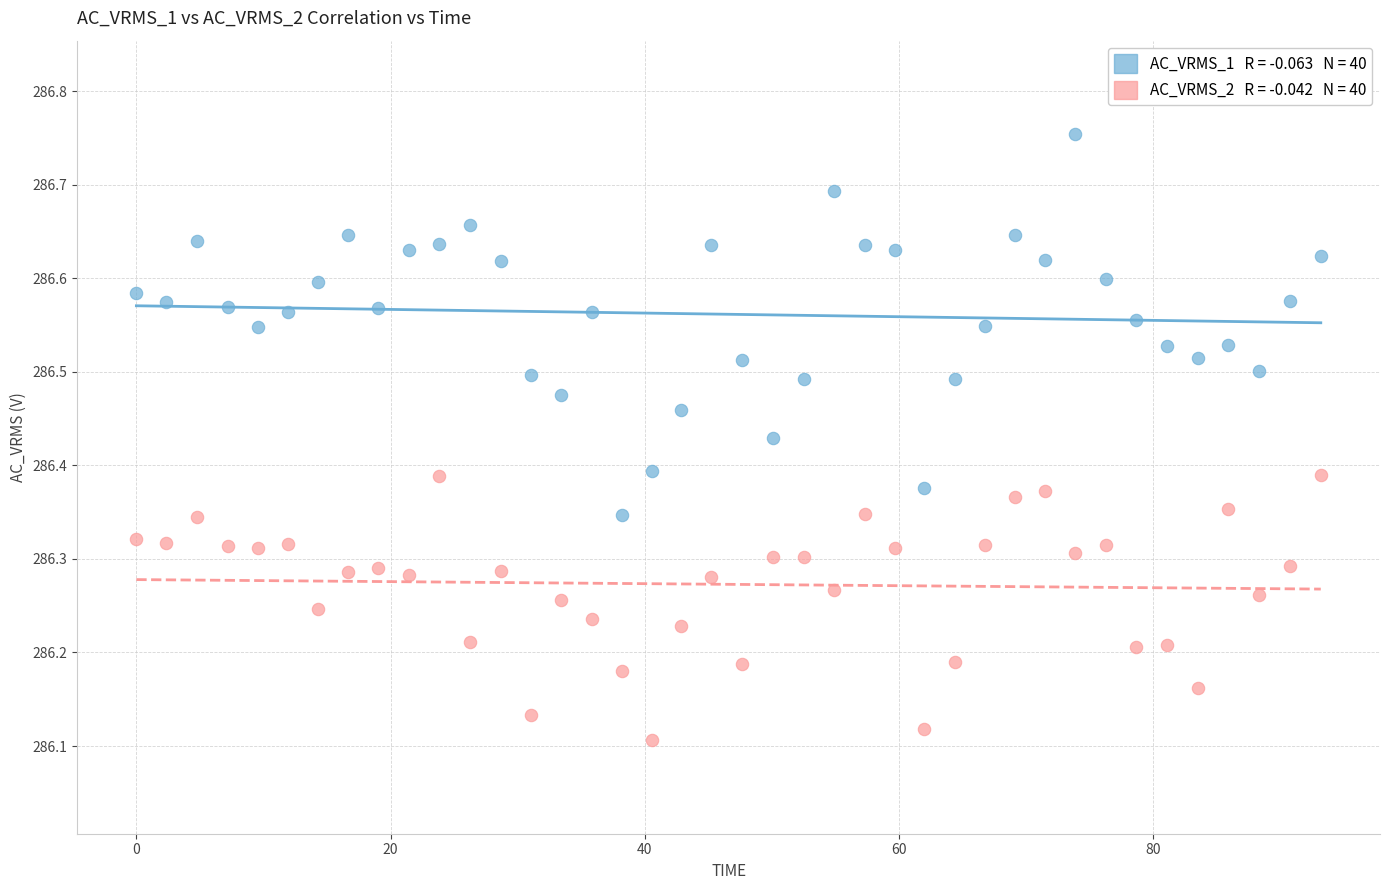

Across all data points, what is the range of X values (max minus min)?

93.2